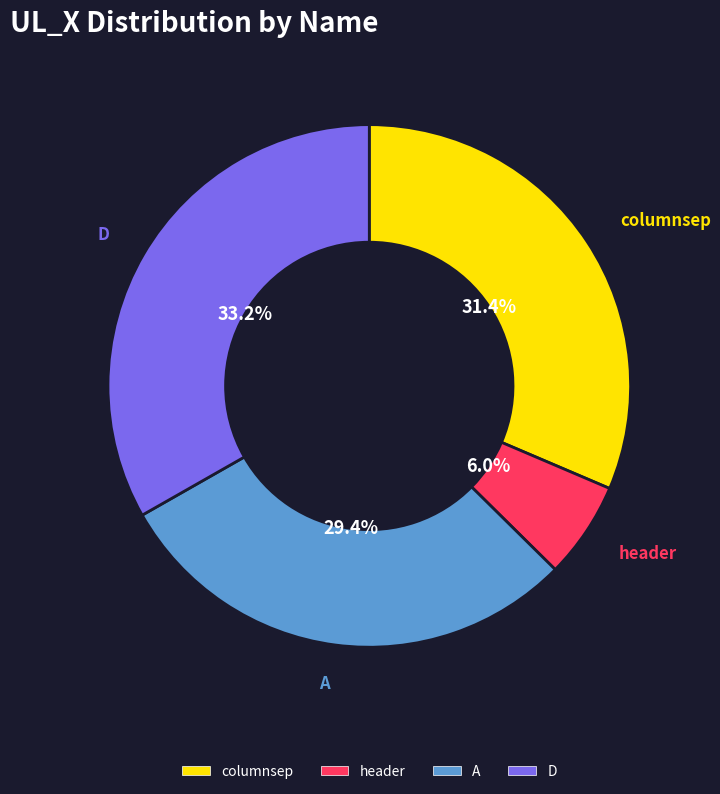

Is there any slice that represents more than half of the pie?

No